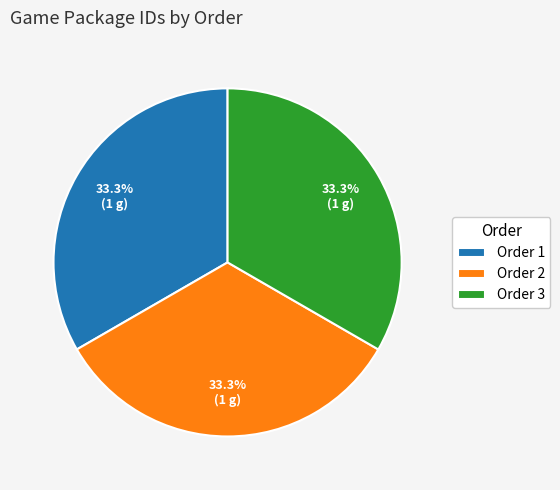

Count the number of slices in the pie.

3